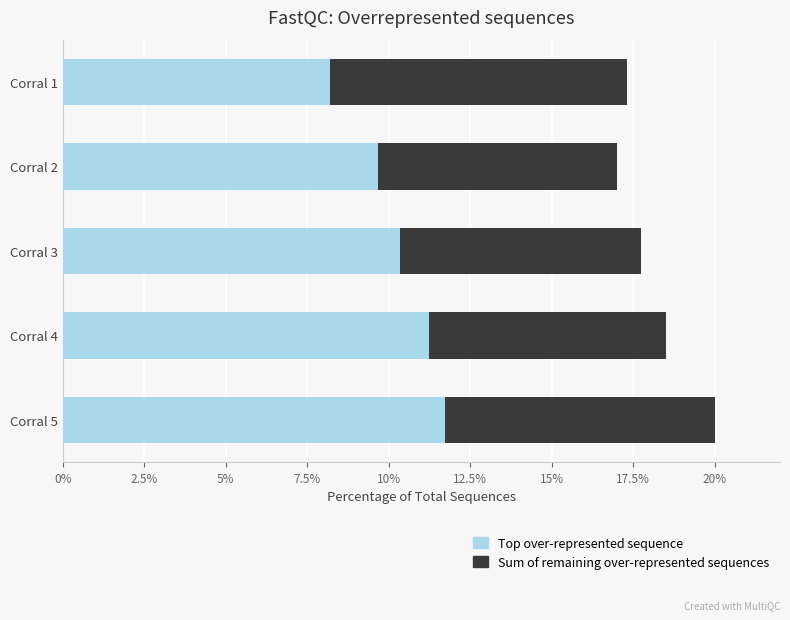

What is the maximum value for Top over-represented sequence?

11.7